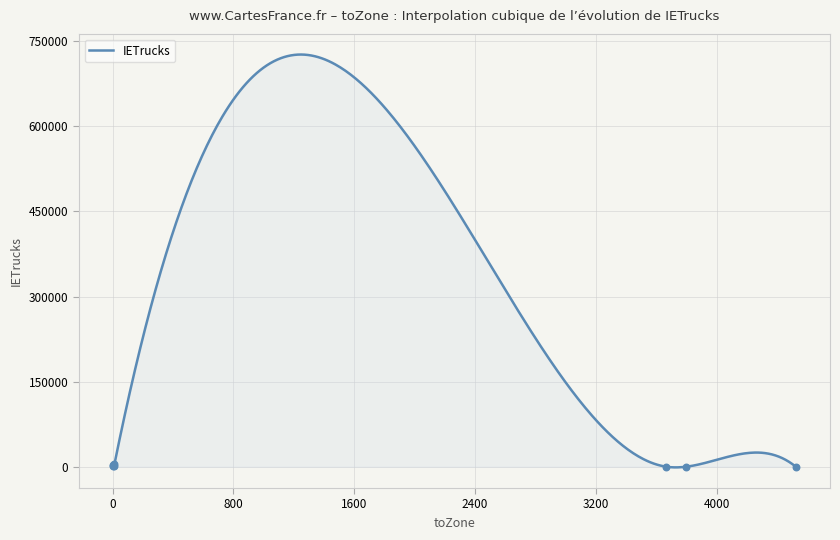

What is the ratio of the value at 12 to the value at 3798?

401.8